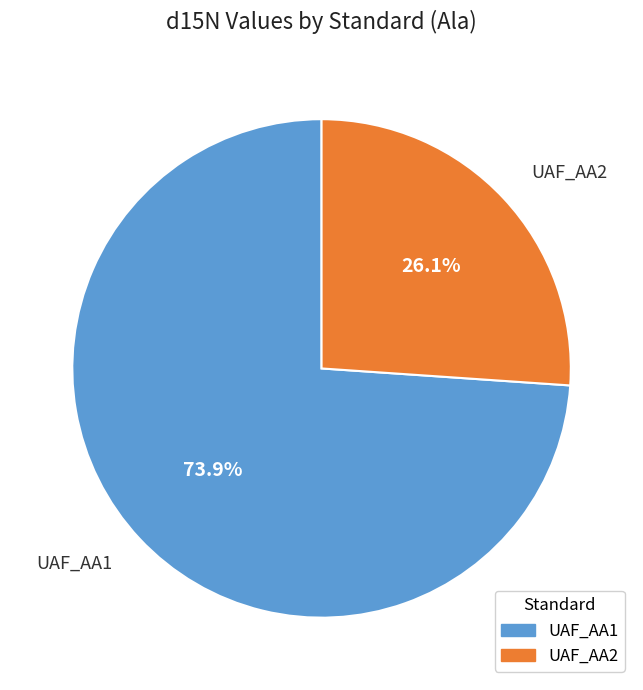

The UAF_AA2 slice represents 35% of the pie. True or false?

False